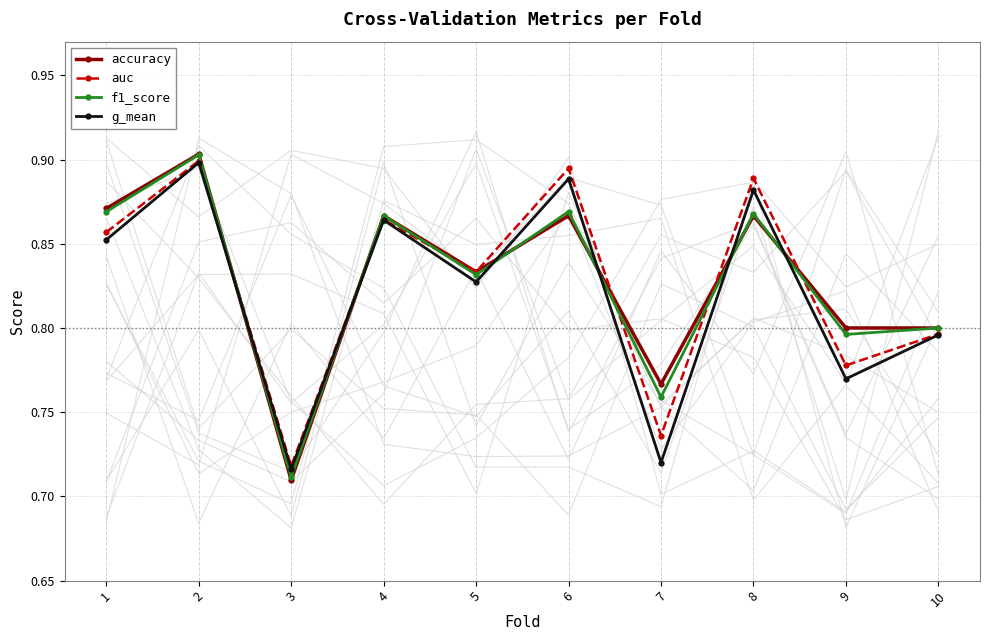

How many categories are shown in the chart?

10